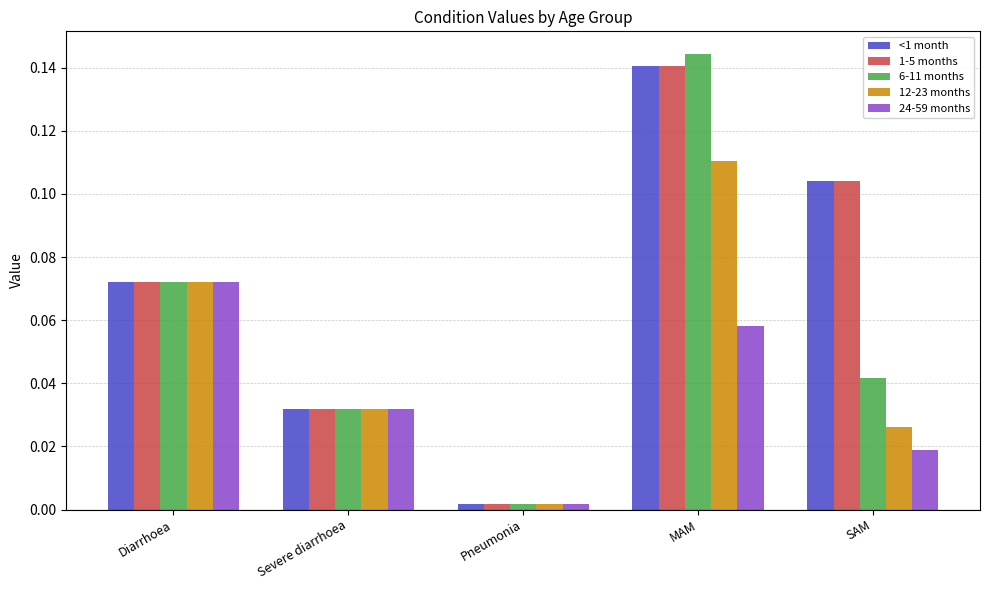

What are all the series names shown in the legend?

<1 month, 1-5 months, 6-11 months, 12-23 months, 24-59 months